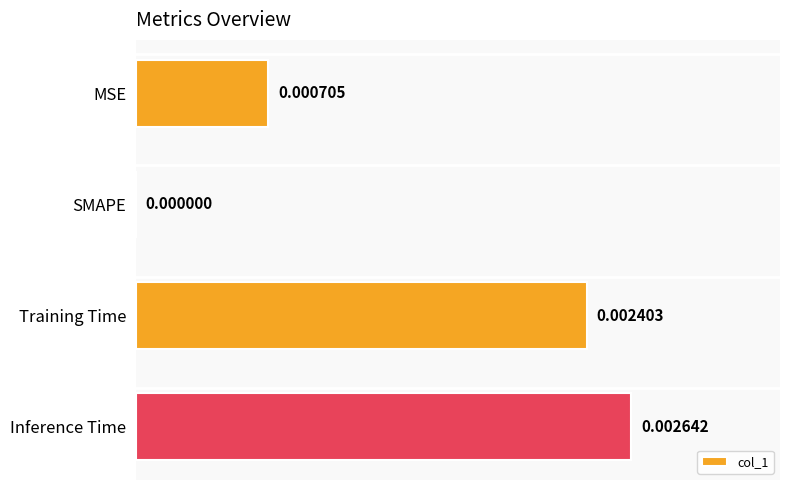

Where is the data nearest to the value 0?

SMAPE